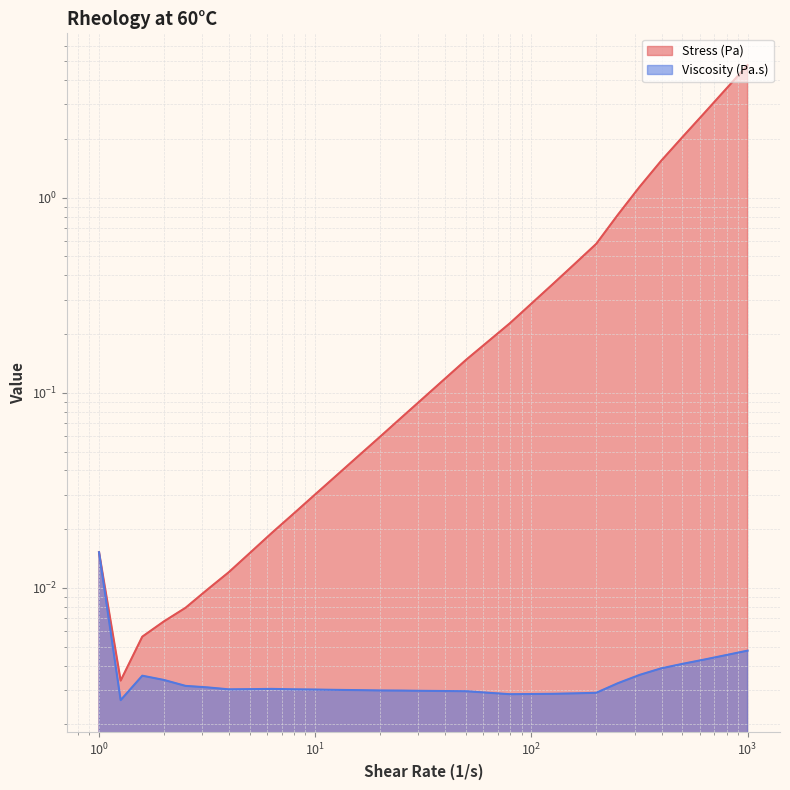

True or false: Viscosity (Pa.s) and Stress (Pa) intersect in this chart.

False